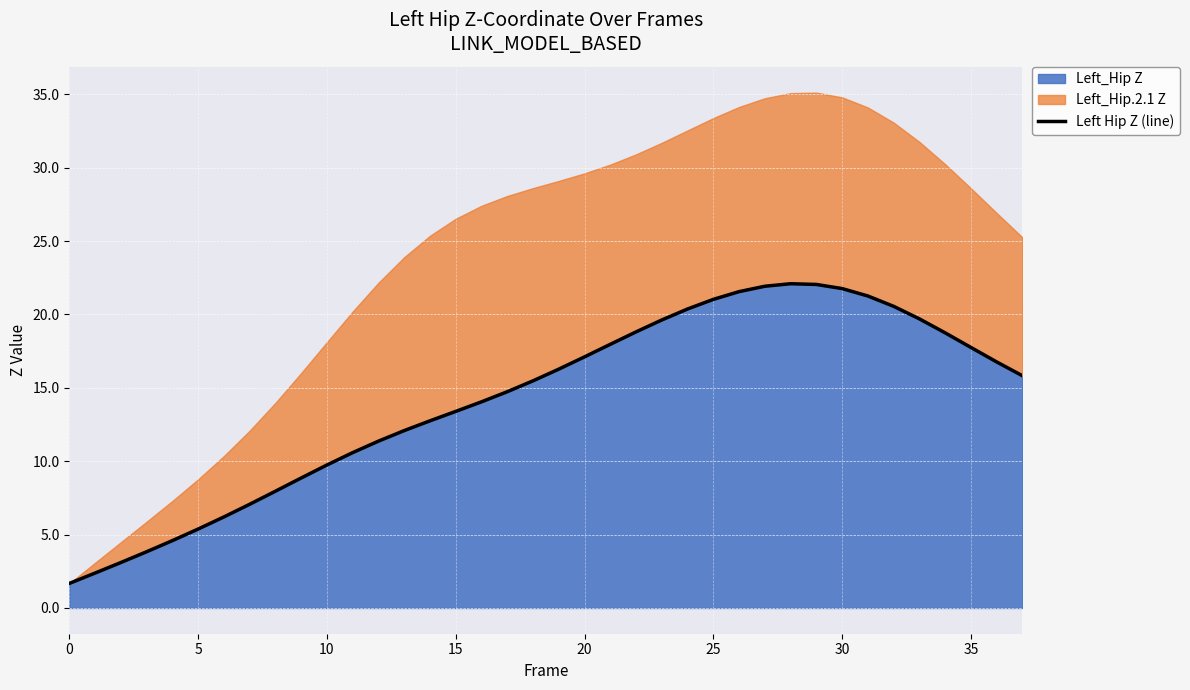

Read the value at 18.

15.5